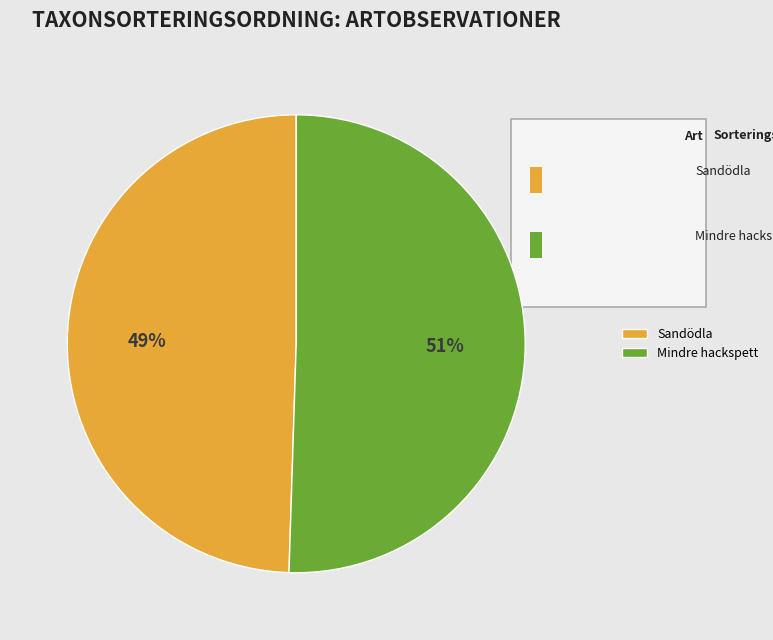

Rank the categories by value from lowest to highest.

Sandödla (125798418), Mindre hackspett (128820366)